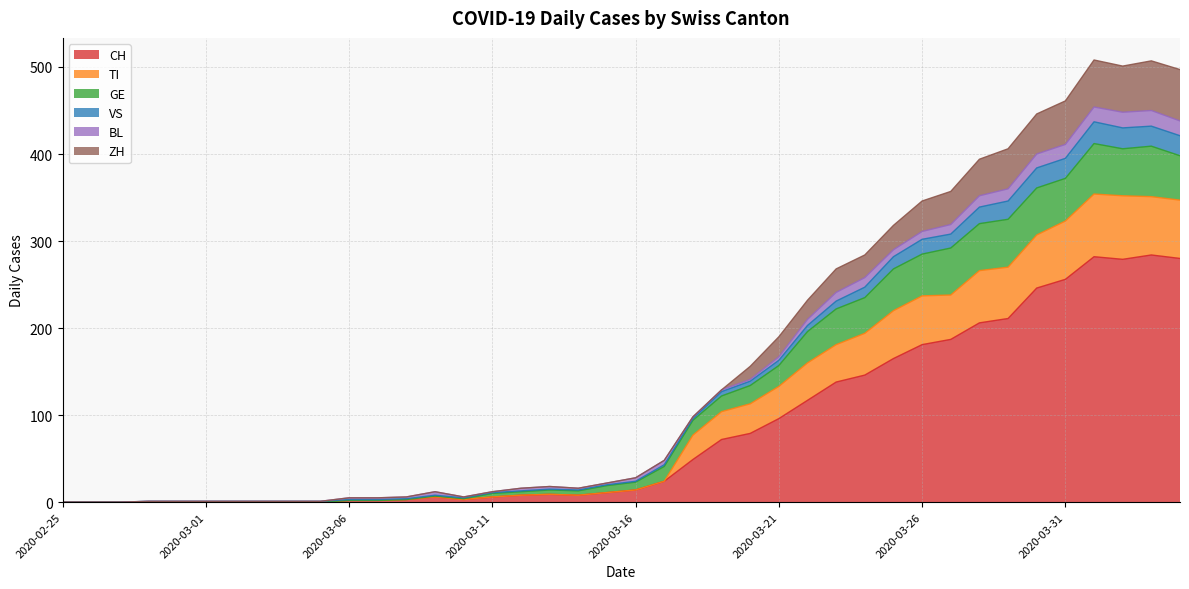

Which category has the highest value in the GE series?

2020-04-01